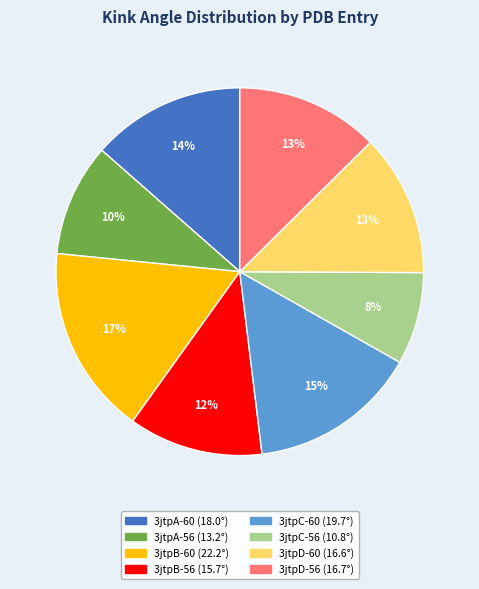

How many slices are in this pie chart?

8